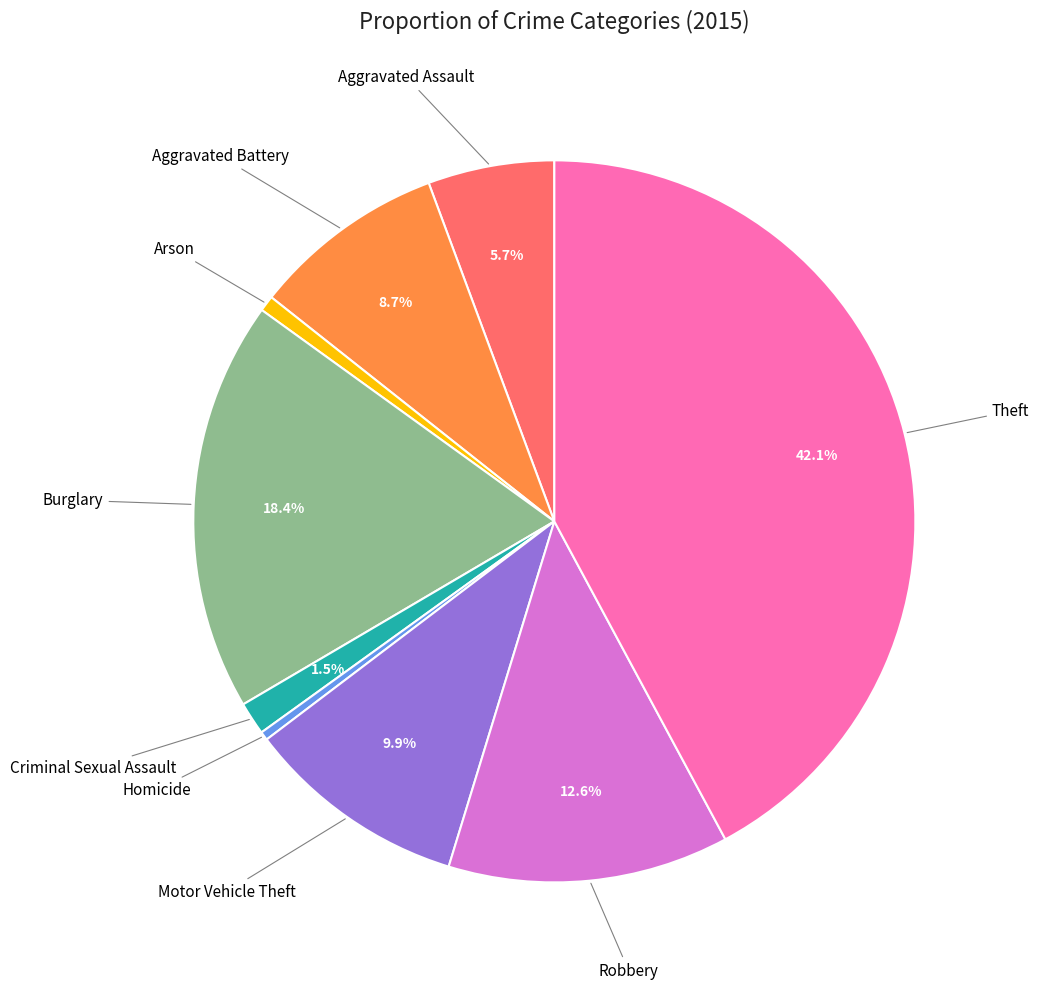

How many segments does this pie chart have?

9